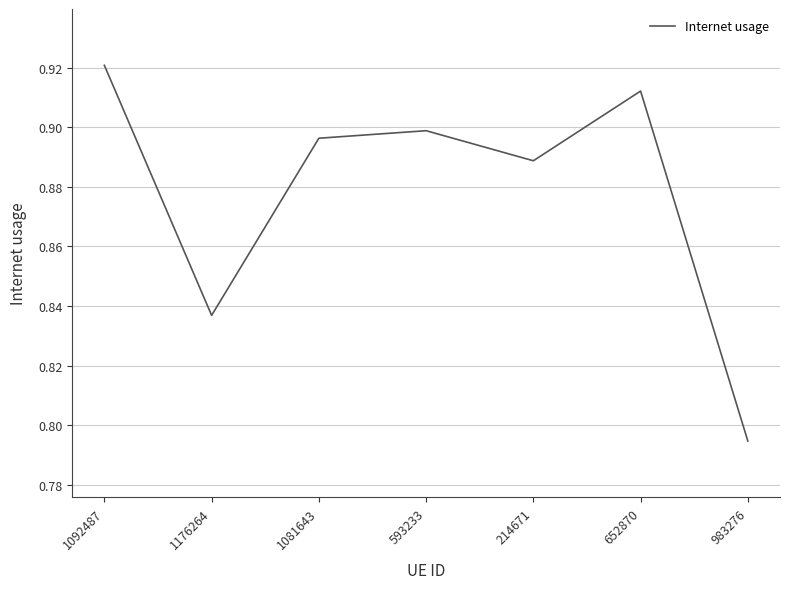

What position from the right is 652870?

2